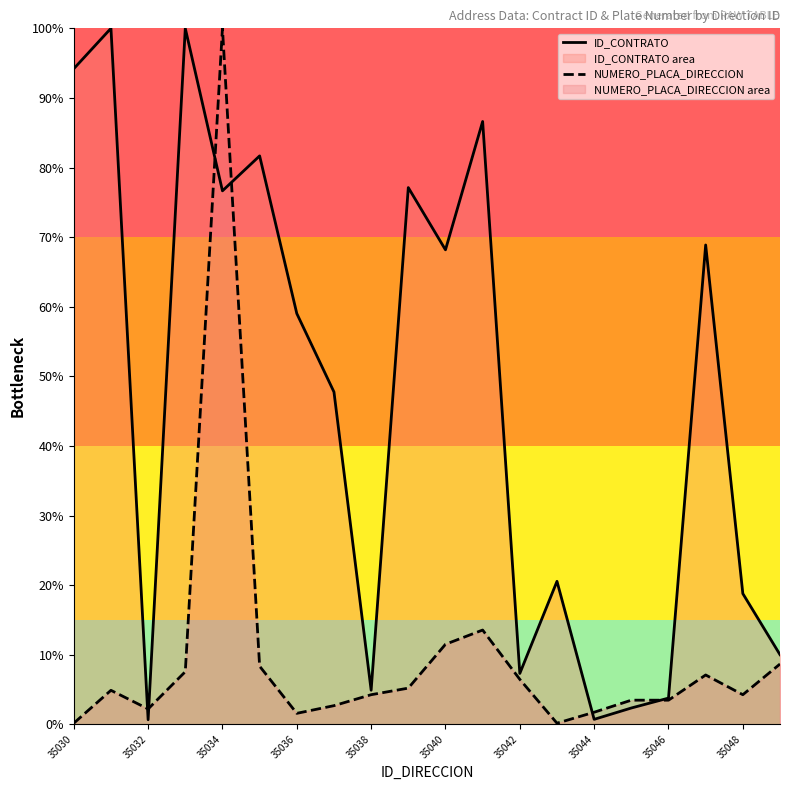

Is it true that NUMERO_PLACA_DIRECCION equals 0.1 at 35036?

False